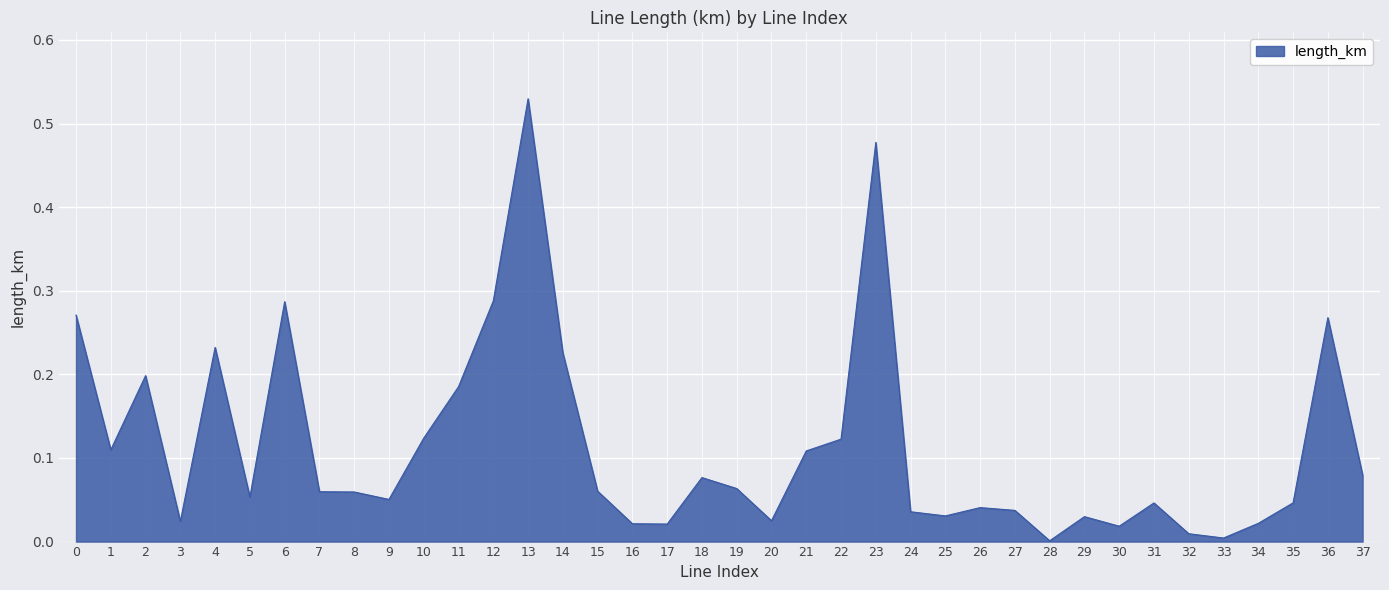

True or false: there are more than 0 points higher than both neighbors.

True